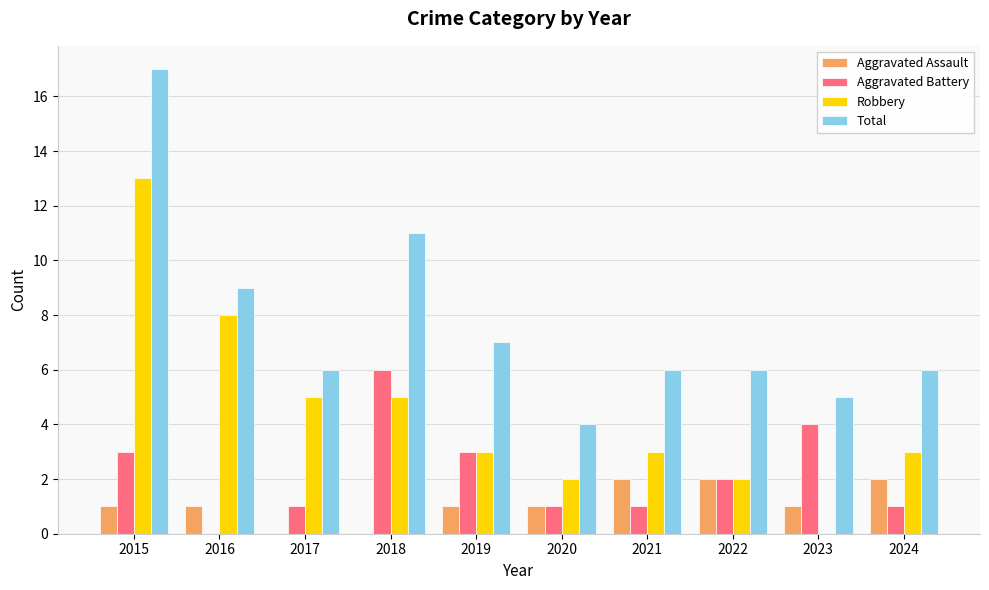

Reading right to left, extract all data points from this chart.

Aggravated Assault: 2024=2	2023=1	2022=2	2021=2	2020=1	2019=1	2018=0	2017=0	2016=1	2015=1
Aggravated Battery: 2024=1	2023=4	2022=2	2021=1	2020=1	2019=3	2018=6	2017=1	2016=0	2015=3
Robbery: 2024=3	2023=0	2022=2	2021=3	2020=2	2019=3	2018=5	2017=5	2016=8	2015=13
Total: 2024=6	2023=5	2022=6	2021=6	2020=4	2019=7	2018=11	2017=6	2016=9	2015=17